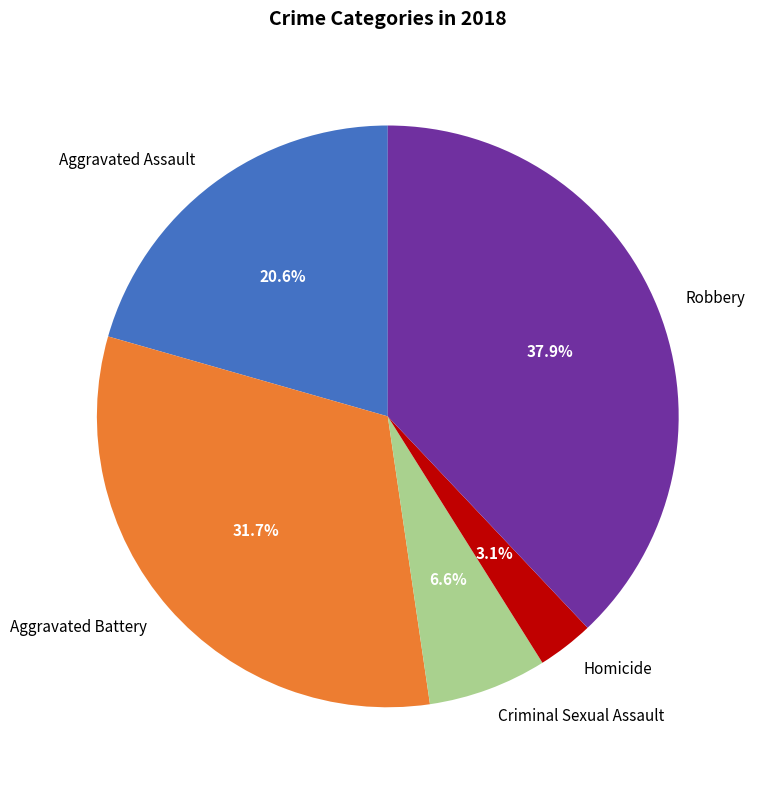

Rank the categories by value from highest to lowest.

Robbery, Aggravated Battery, Aggravated Assault, Criminal Sexual Assault, Homicide